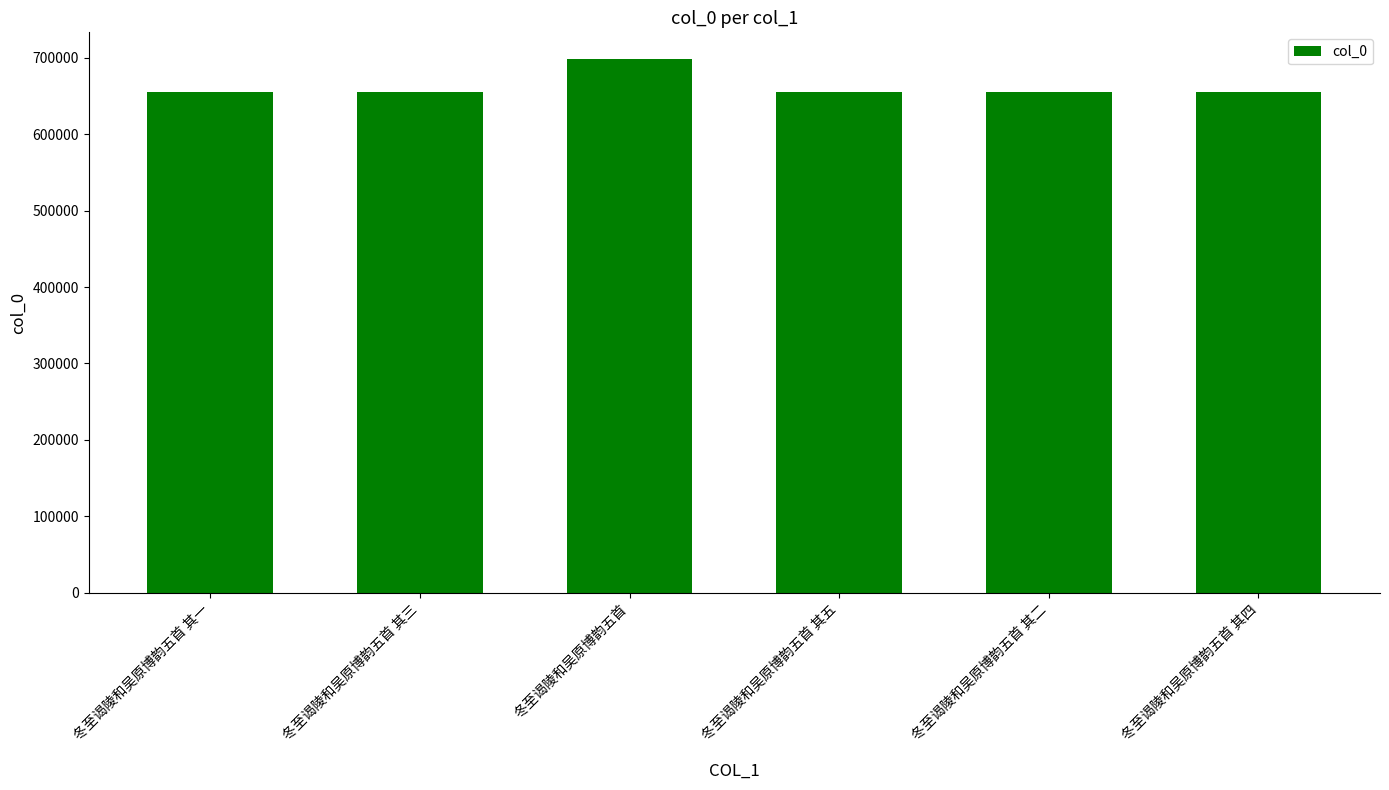

Read the value at 冬至谒陵和吴原博韵五首 其一, to the nearest 50.

655100